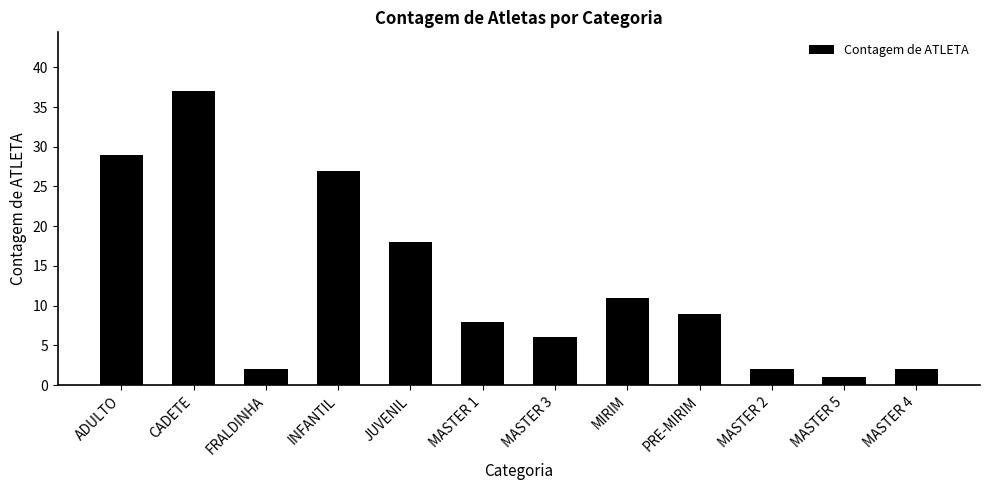

What is the ratio of the value at MASTER 4 to the value at MASTER 3?

0.3